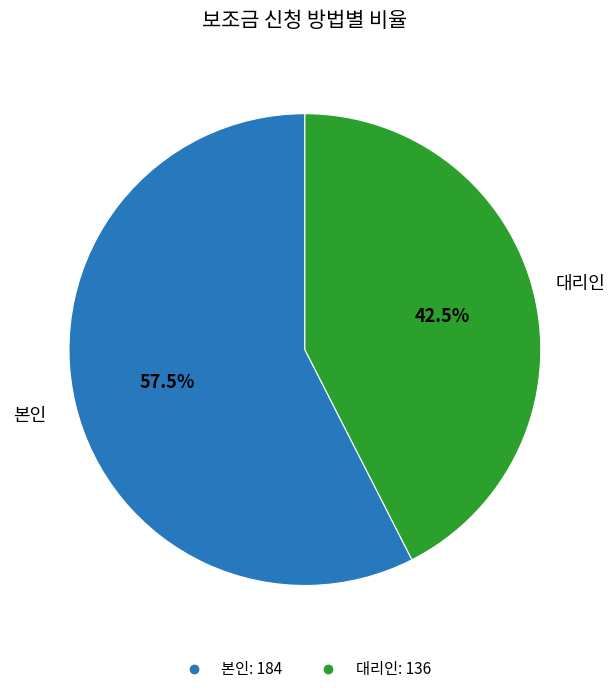

What is the majority slice?

본인